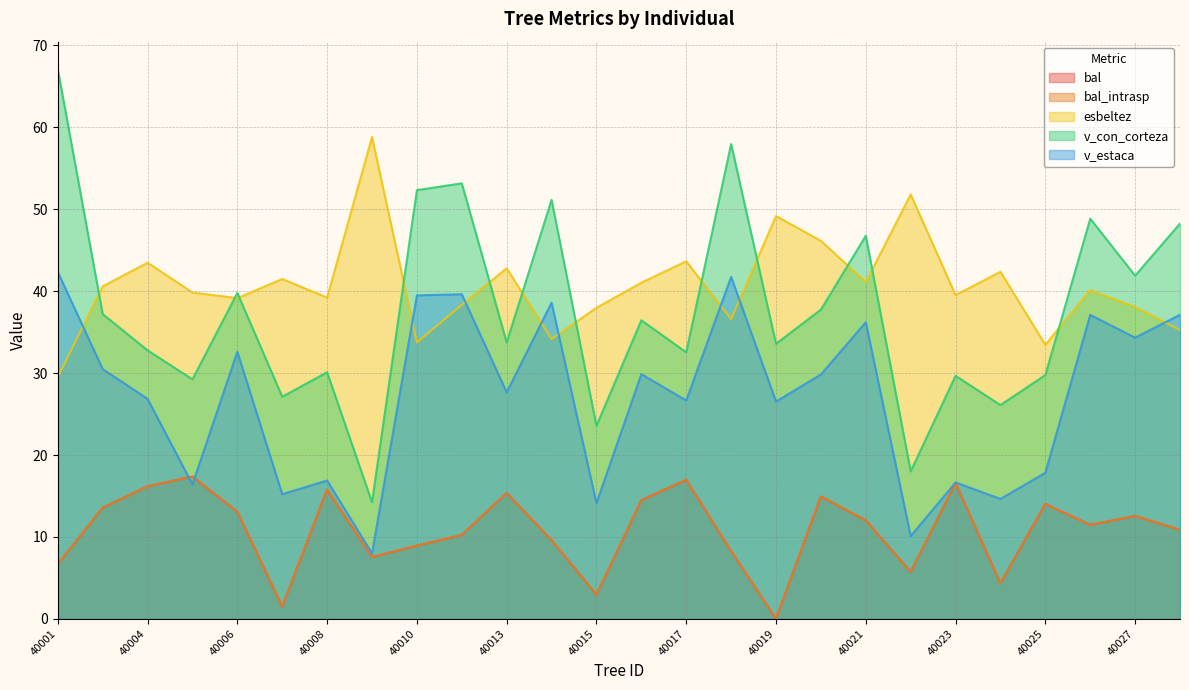

Count the number of data series in this chart.

5